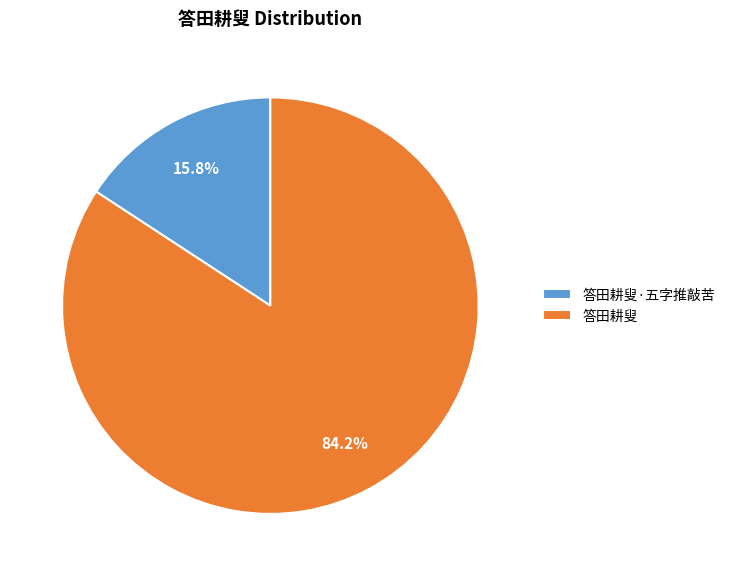

Is it true that 答田耕叟·五字推敲苦 is 16% of the pie?

True